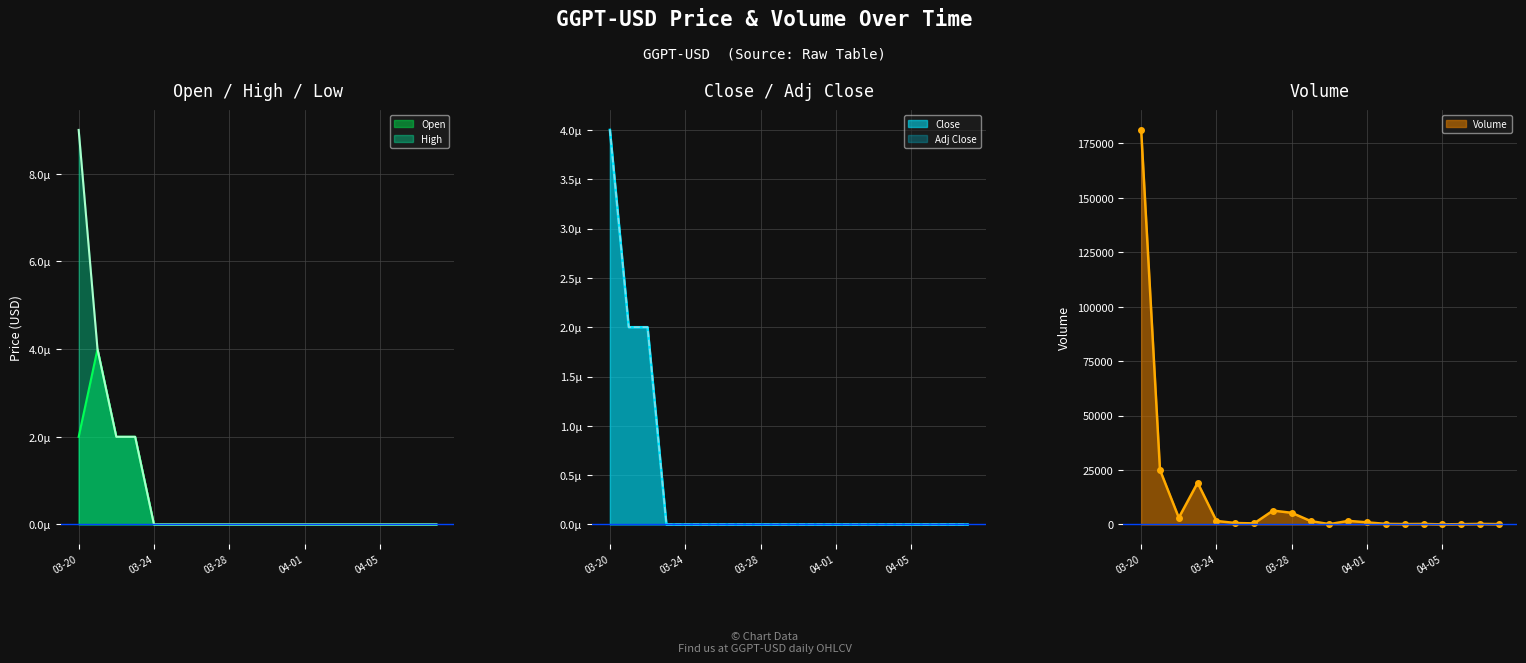

What is the maximum value shown in the chart?

181219.0